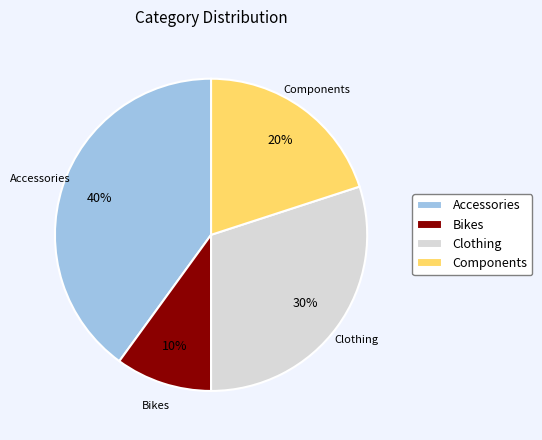

To the nearest percent, what is the difference between the largest and smallest slice percentages?

30%